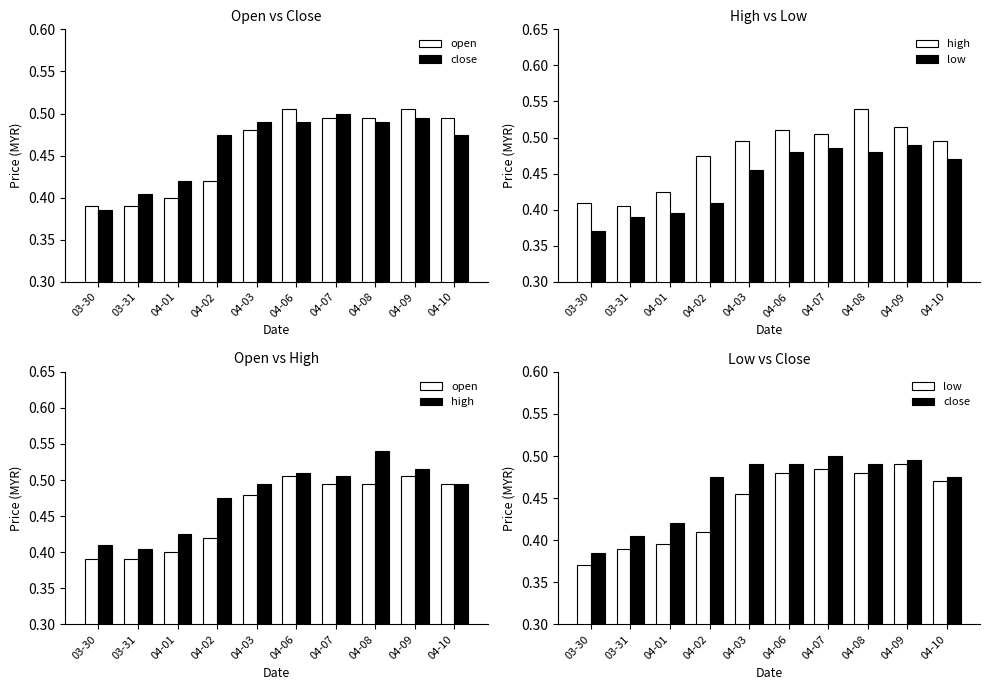

Is the value of low at 04-09 greater than the value of open at 04-10?

No